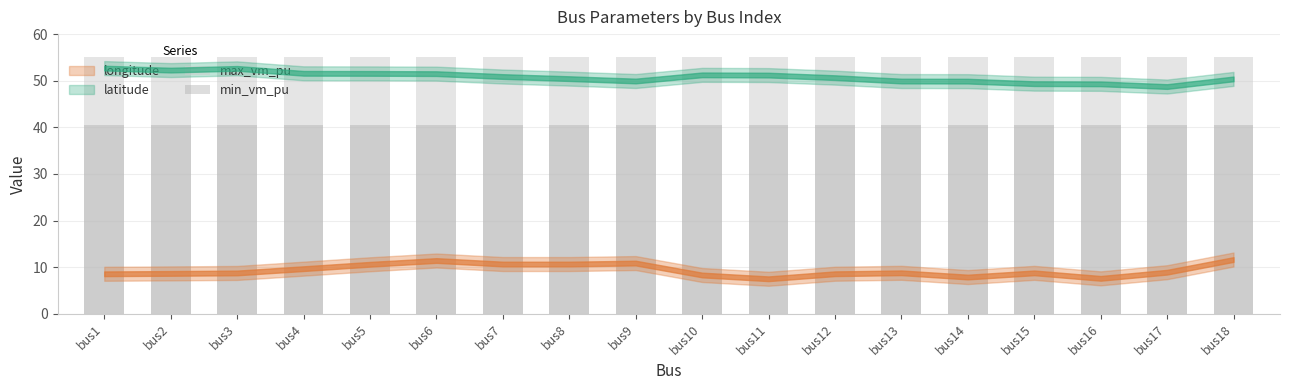

Which category has the highest value across all series?

bus1